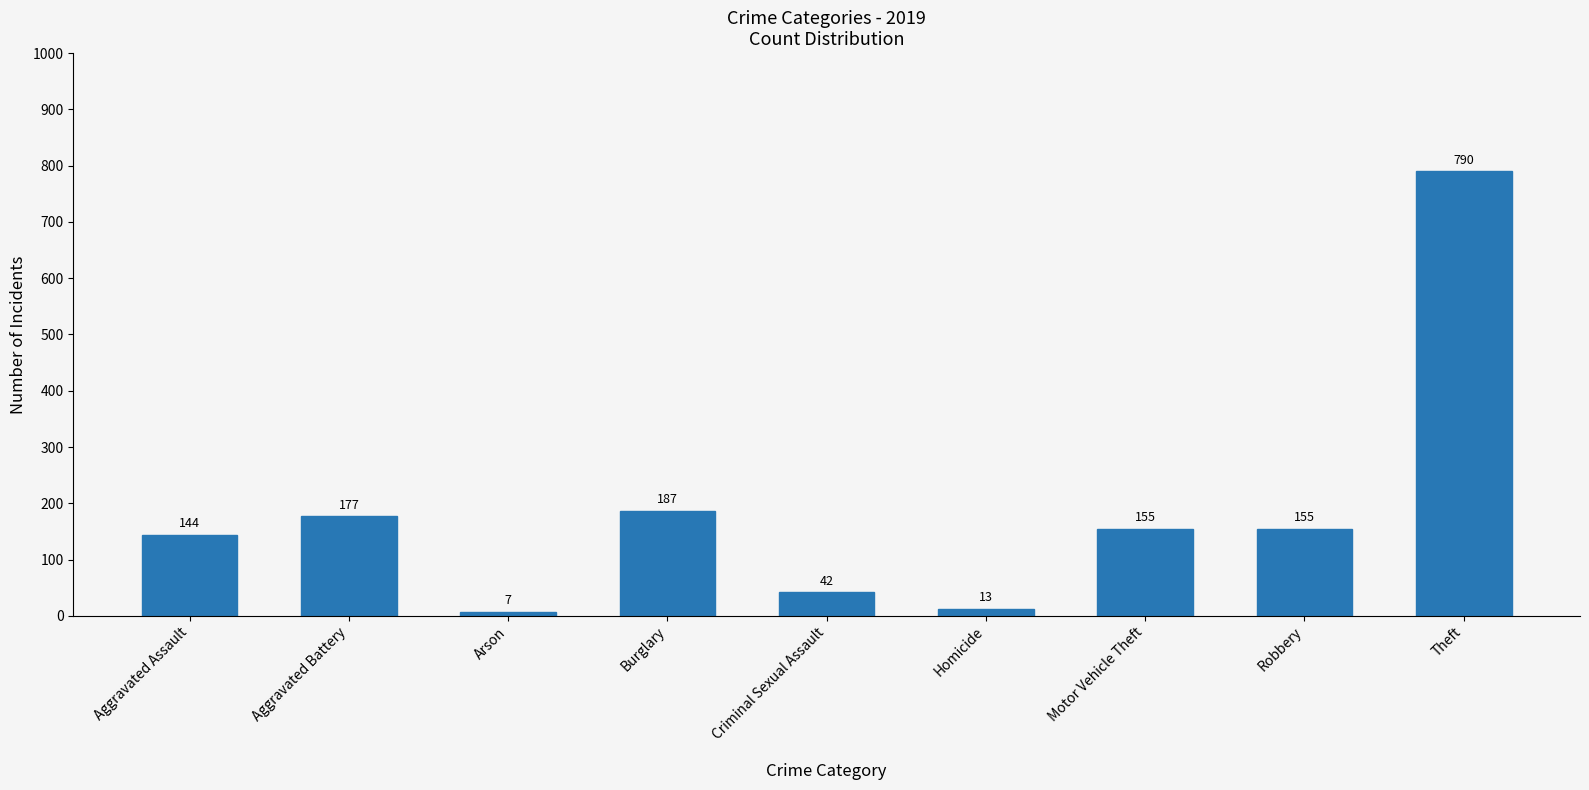

The chart shows a value of 245 at Burglary. True or false?

False